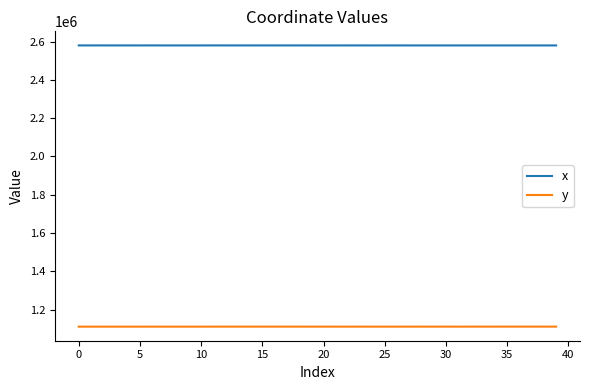

What is the highest value of the y series?

1111330.9